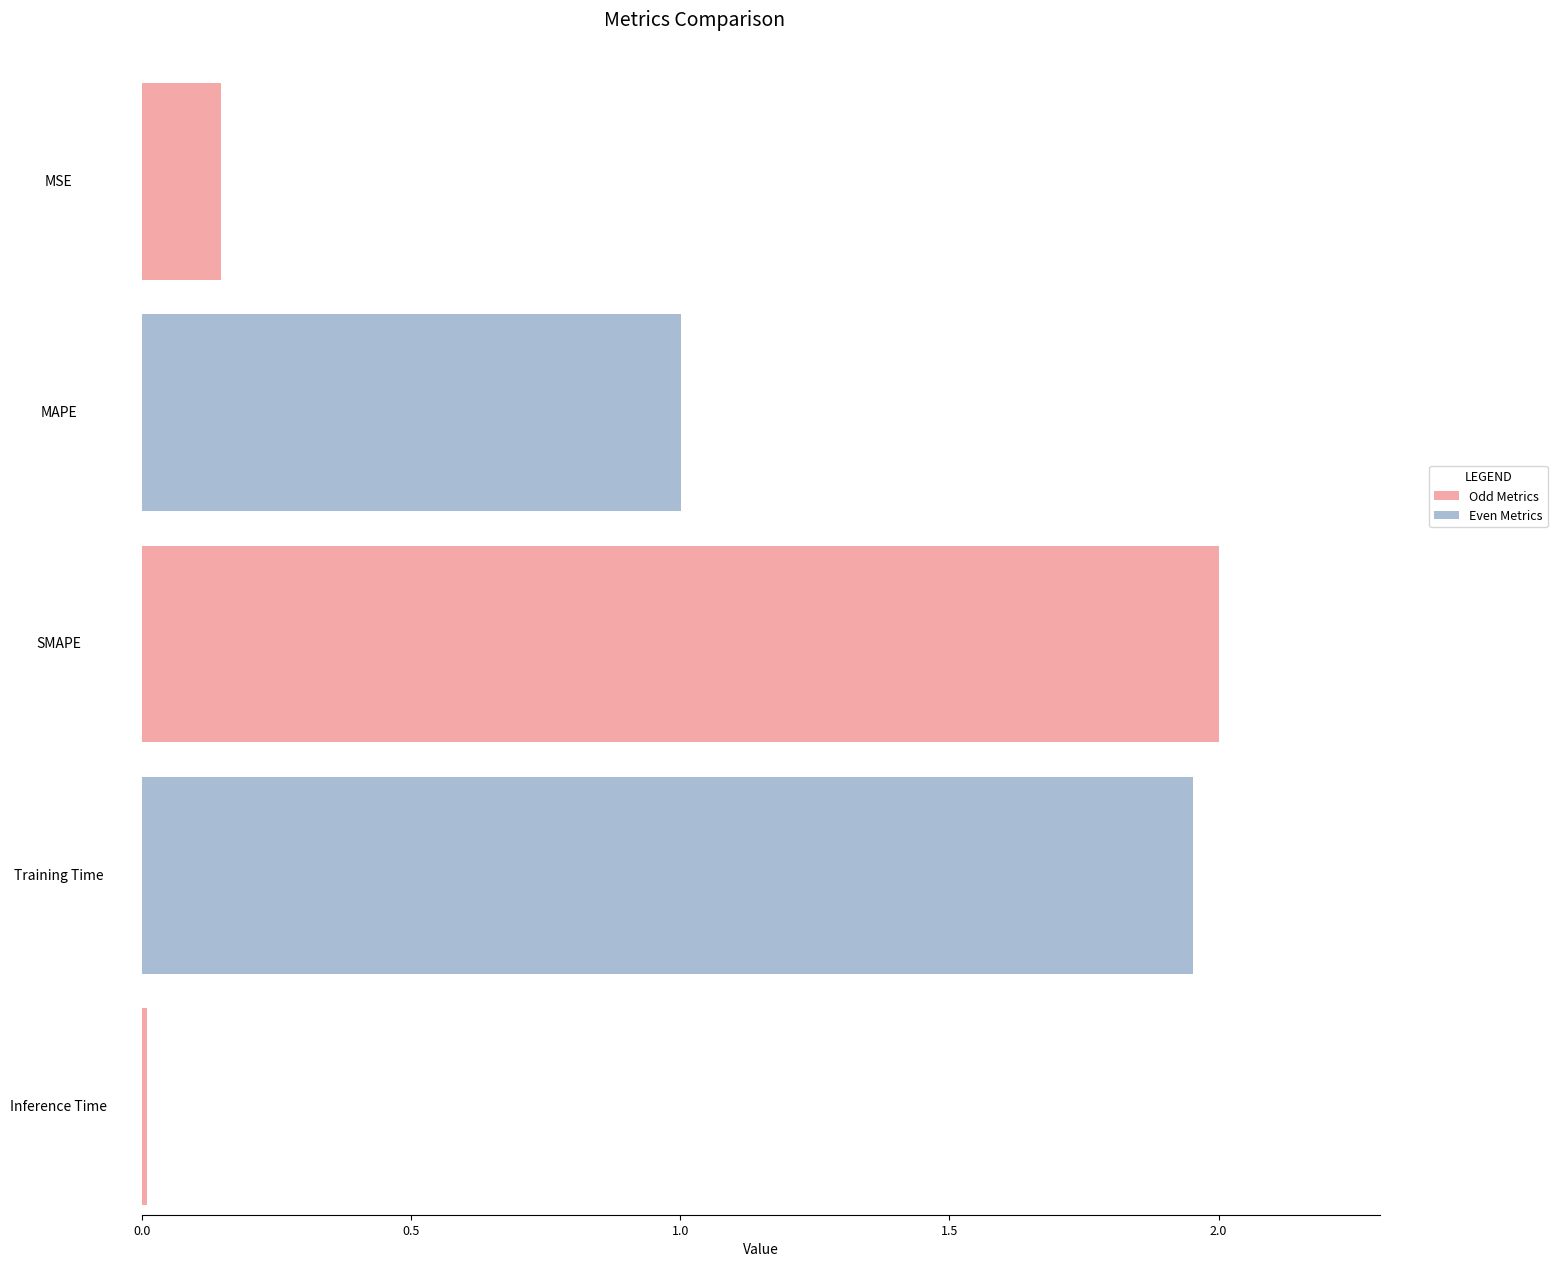

Count the number of categories in the chart.

5